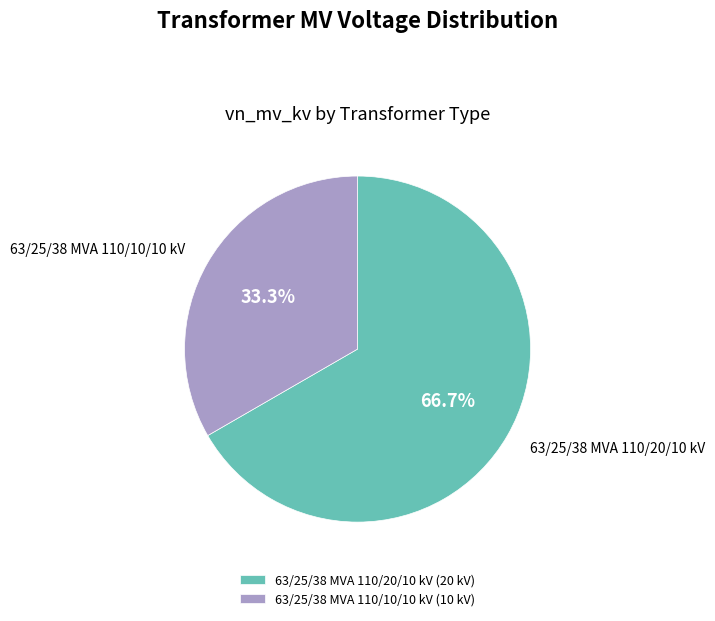

Between 63/25/38 MVA 110/10/10 kV and 63/25/38 MVA 110/20/10 kV, which is larger?

63/25/38 MVA 110/20/10 kV